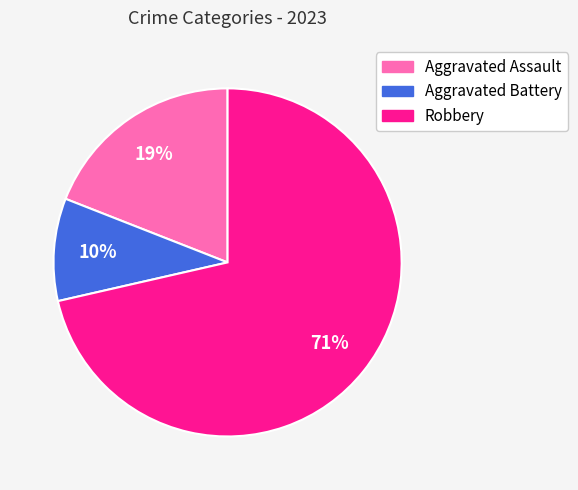

Combined, do Robbery and Aggravated Assault account for over 50%?

Yes